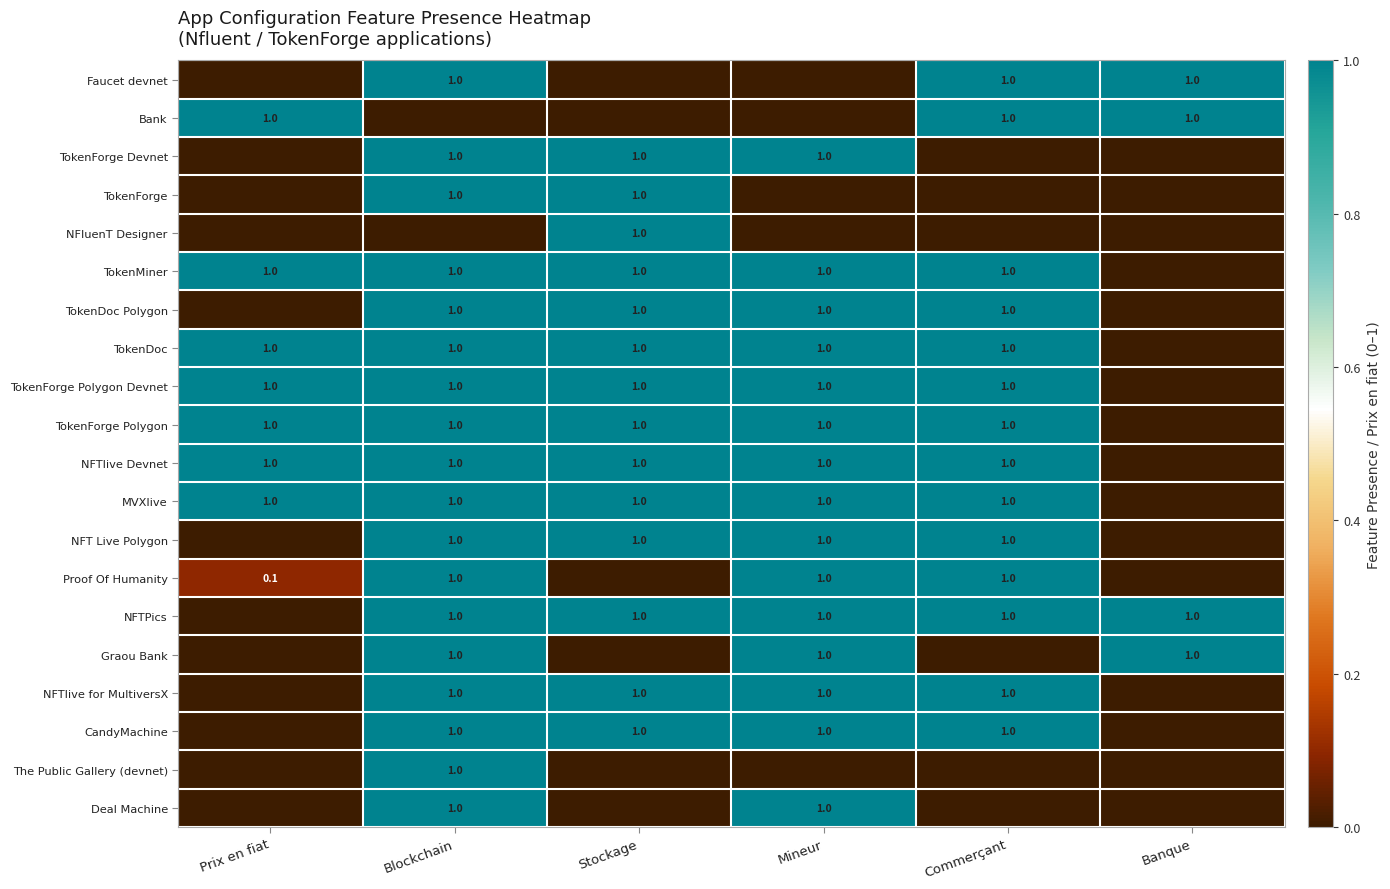

Rank the series at Banque from highest to lowest value.

Faucet devnet, Bank, NFTPics, Graou Bank, TokenForge Devnet, TokenForge, NFluenT Designer, TokenMiner, TokenDoc Polygon, TokenDoc, TokenForge Polygon Devnet, TokenForge Polygon, NFTlive Devnet, MVXlive, NFT Live Polygon, Proof Of Humanity, NFTlive for MultiversX, CandyMachine, The Public Gallery (devnet), Deal Machine